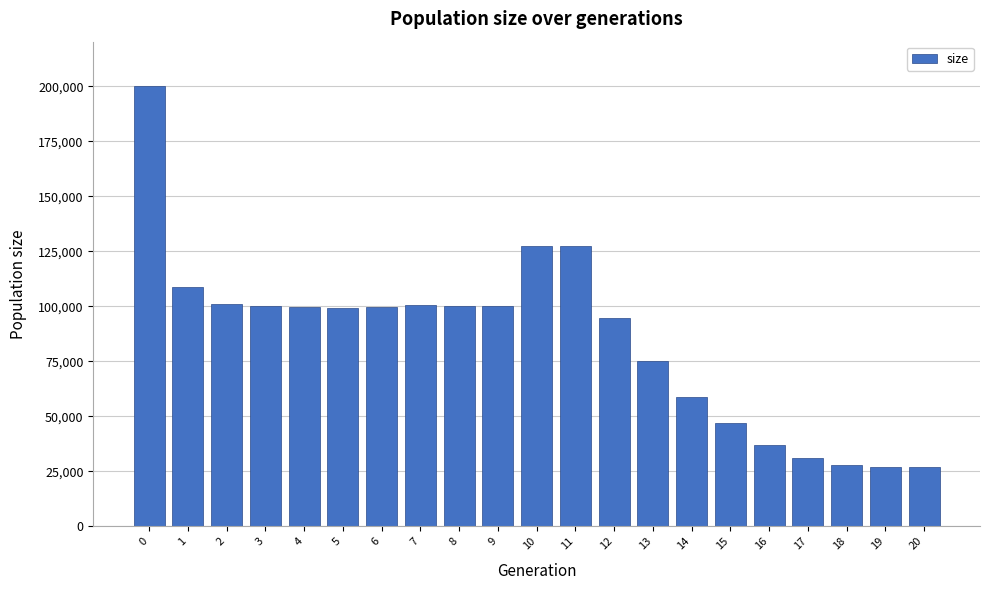

What is the ratio of the value at 9 to the value at 3?

1.0